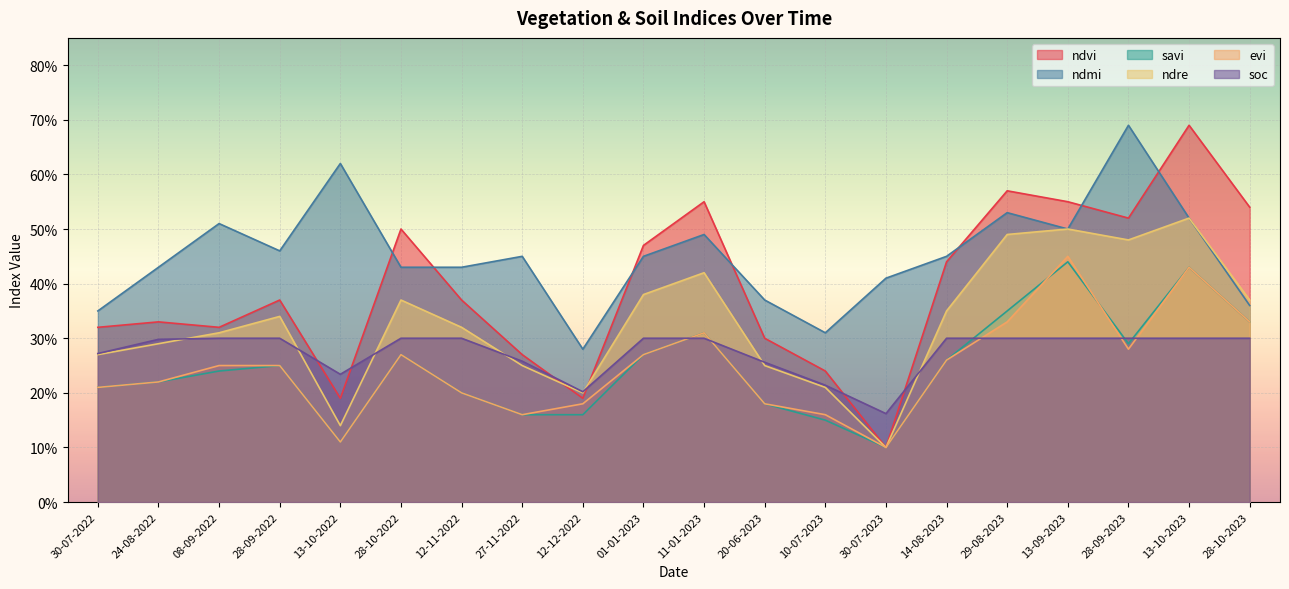

How many distinct data groups are displayed?

6